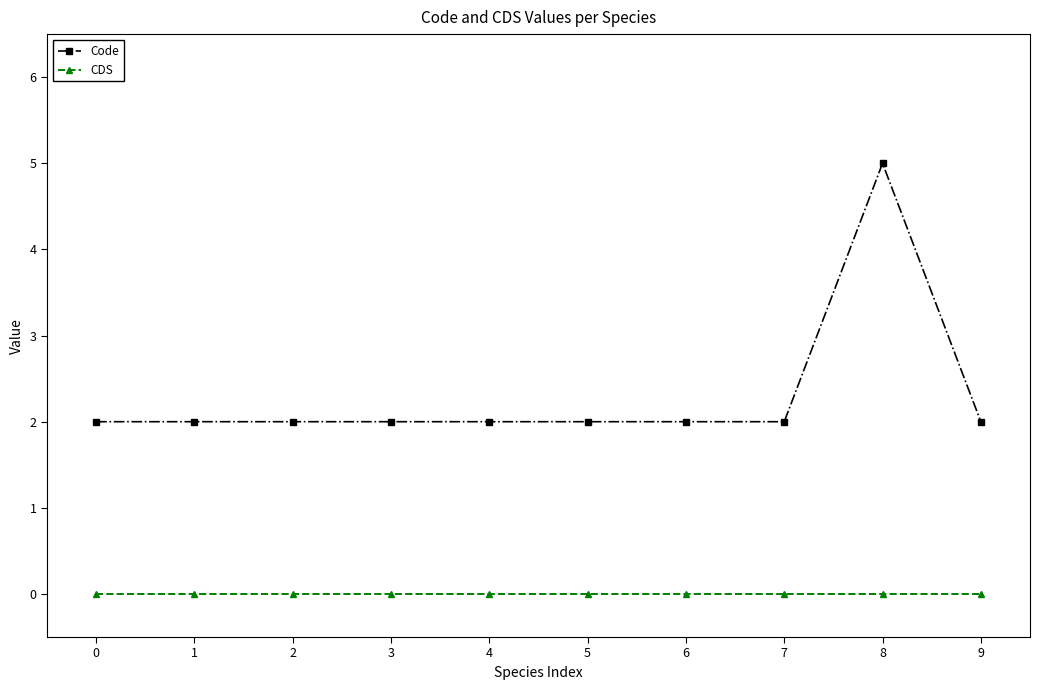

True or false: CDS and Code cross at least once.

False